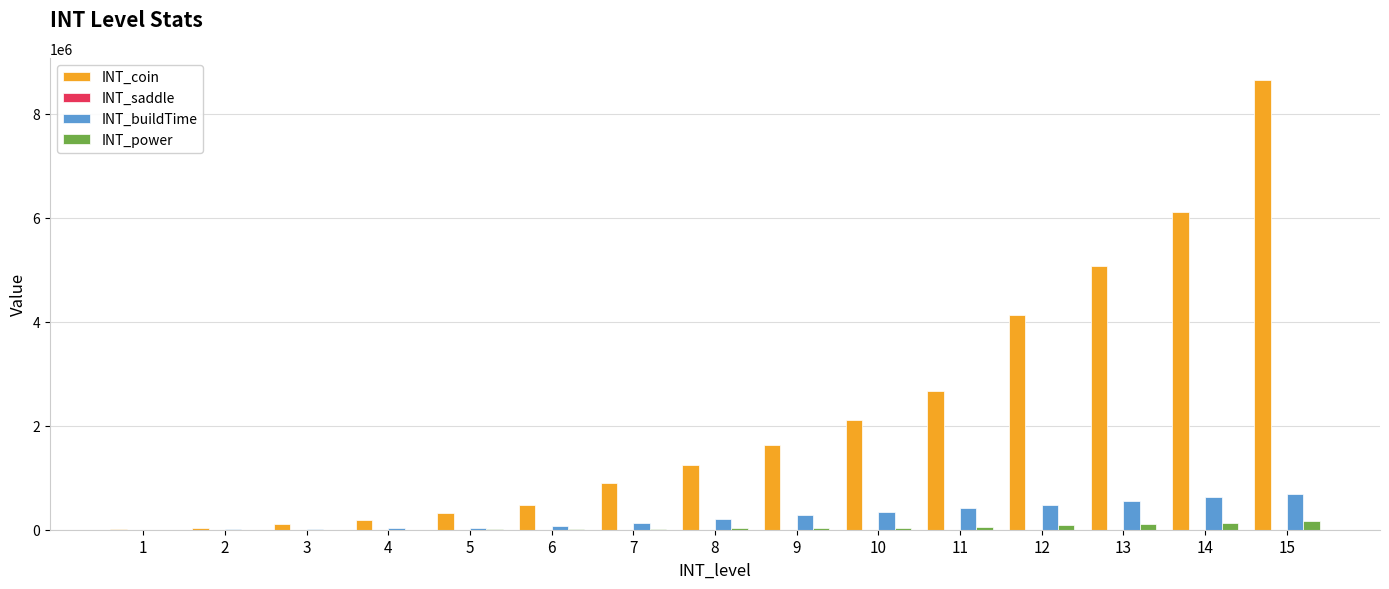

What is the sum of all INT_buildTime values?

3887760